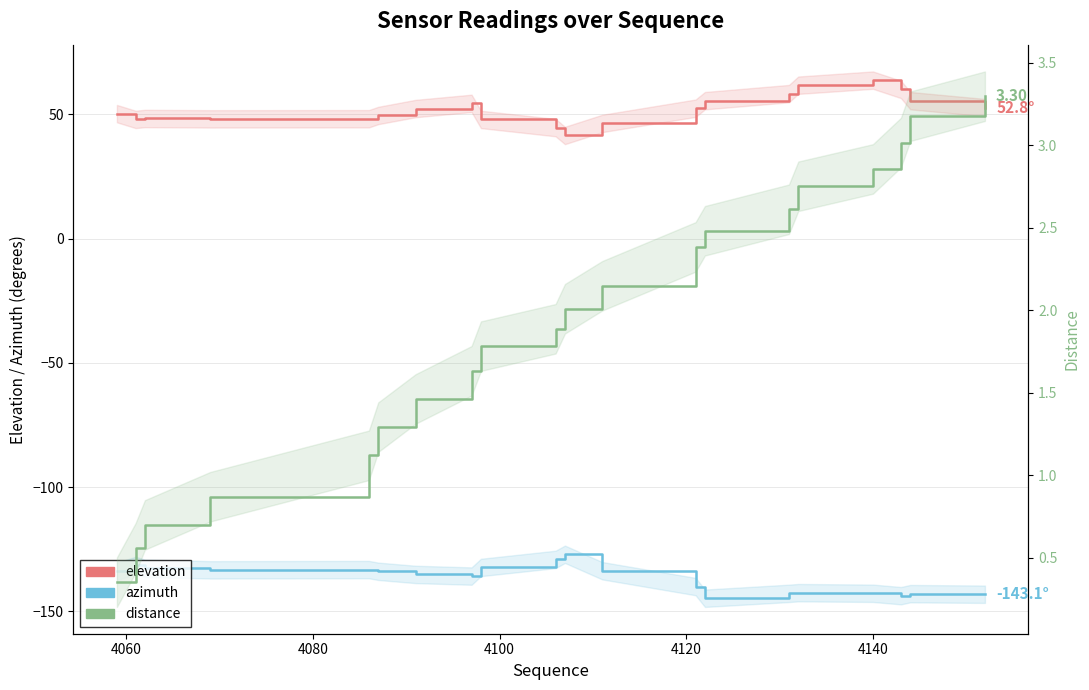

Reading right to left, transcribe all the data shown in this chart.

elevation: 52.8	55.6	60.1	63.8	61.8	58.4	55.6	52.5	46.4	41.6	44.7	48.0	54.5	52.4	49.6	48.3	48.2	48.4	48.0	50.3
azimuth: -143.1	-142.9	-143.7	-142.7	-142.5	-142.8	-144.7	-140.0	-133.6	-127.0	-129.1	-132.3	-135.8	-135.1	-133.9	-133.2	-133.3	-132.7	-131.5	-133.9
distance: 3.3	3.2	3.0	2.9	2.8	2.6	2.5	2.4	2.1	2.0	1.9	1.8	1.6	1.5	1.3	1.1	0.9	0.7	0.6	0.4